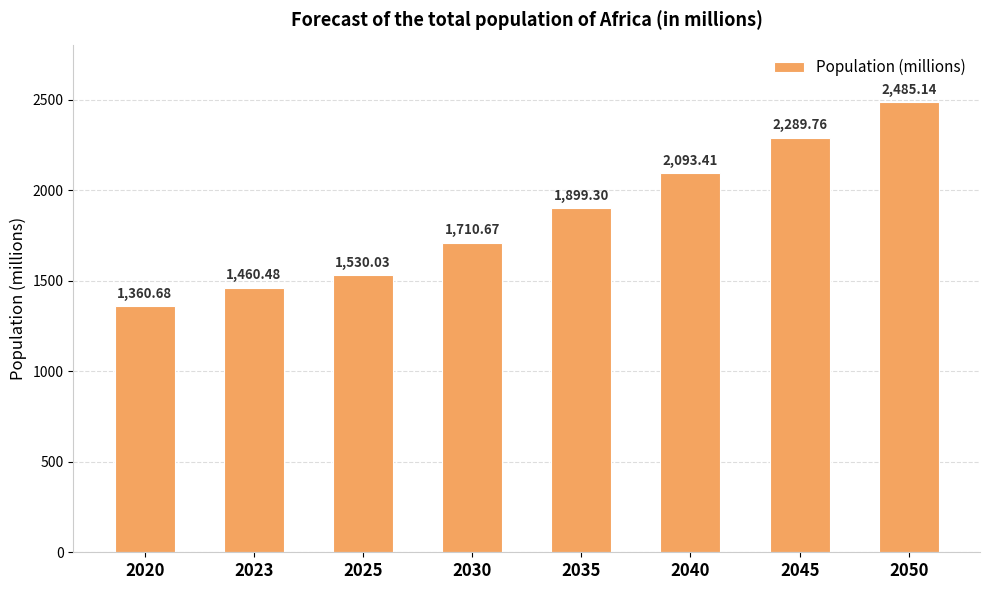

What is the average value?

1853.7